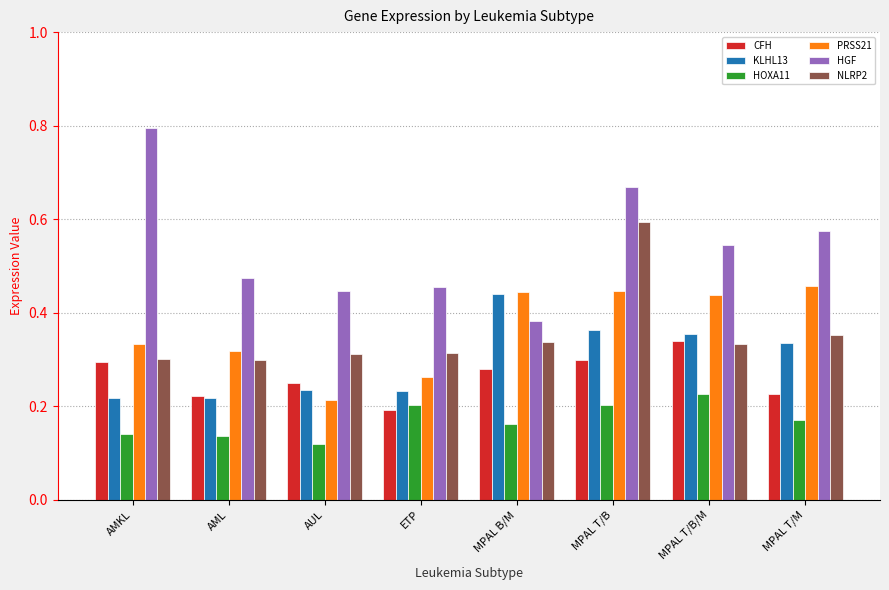

What is the label of the 5th bar from the left?

MPAL B/M